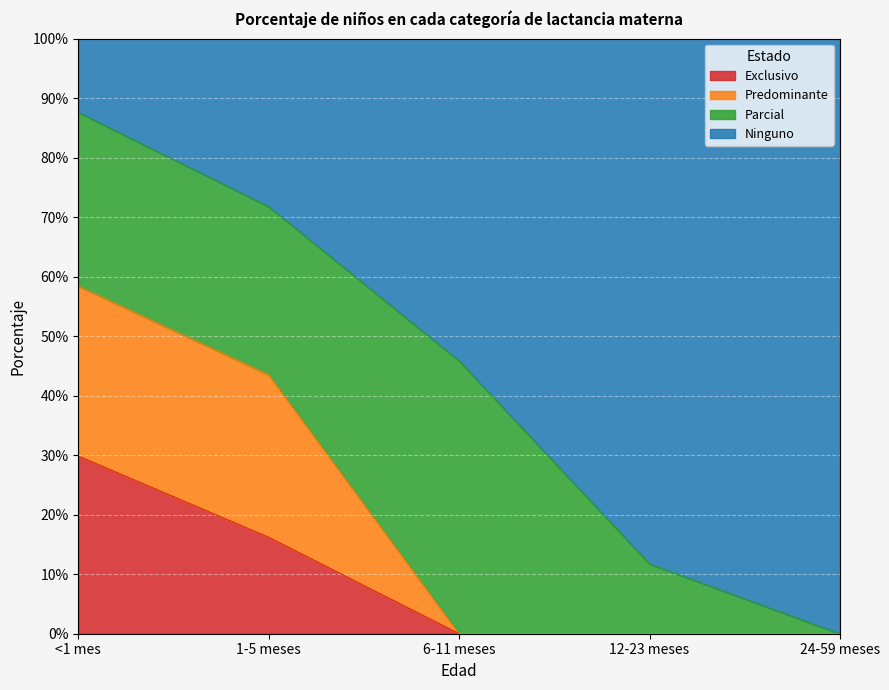

Is it true that Exclusivo equals 0.0 at 1-5 meses?

False